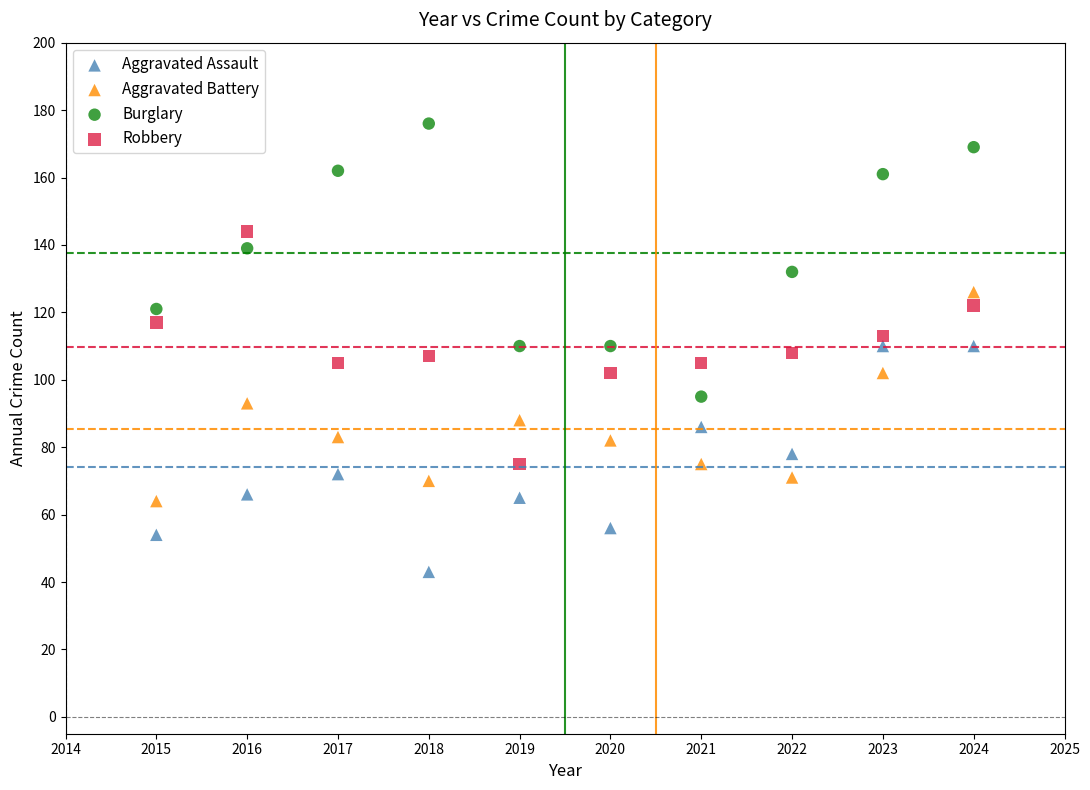

Which series reaches the minimum Y coordinate?

Aggravated Assault